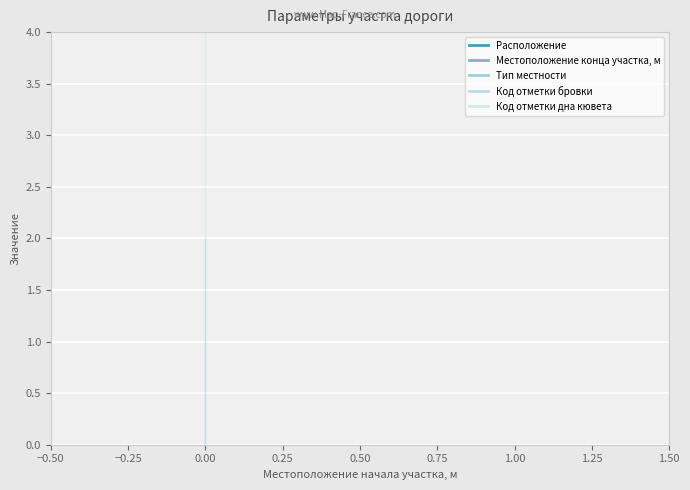

Is the value of Местоположение конца участка, м at 0 greater than the value of Расположение at 0?

Yes